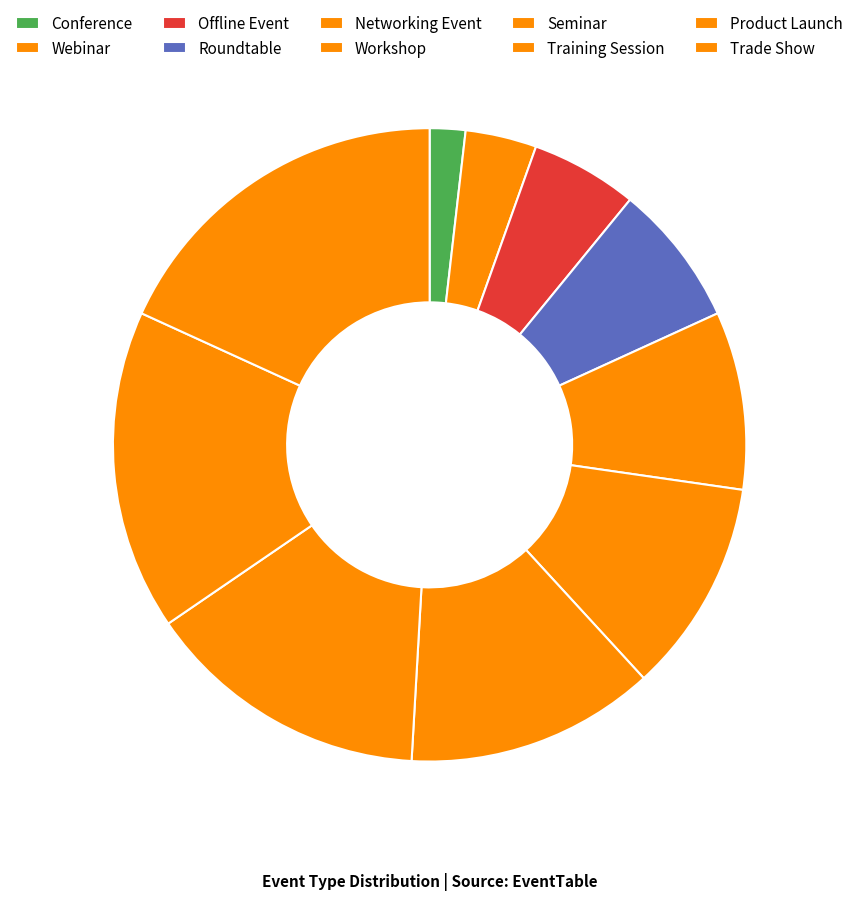

Rank the categories by value from highest to lowest.

Trade Show, Product Launch, Training Session, Seminar, Workshop, Networking Event, Roundtable, Offline Event, Webinar, Conference